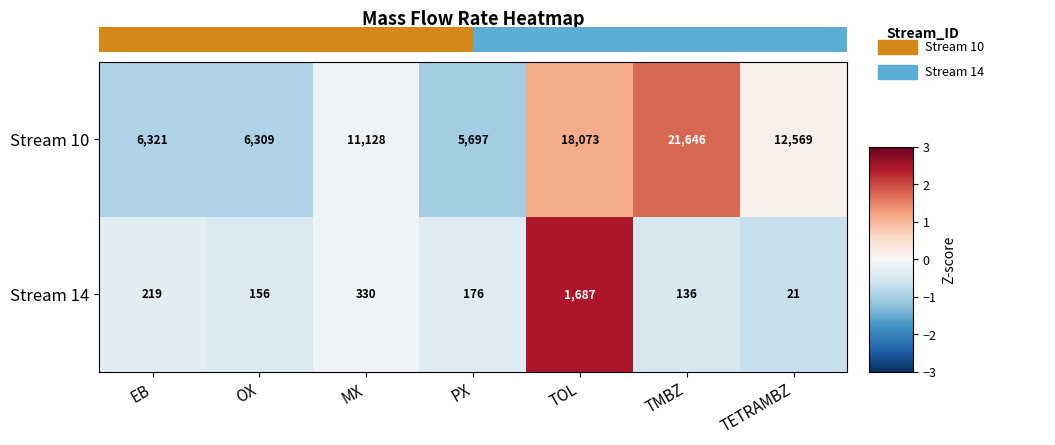

Which category has the lowest value in the Stream 14 series?

TETRAMBZ